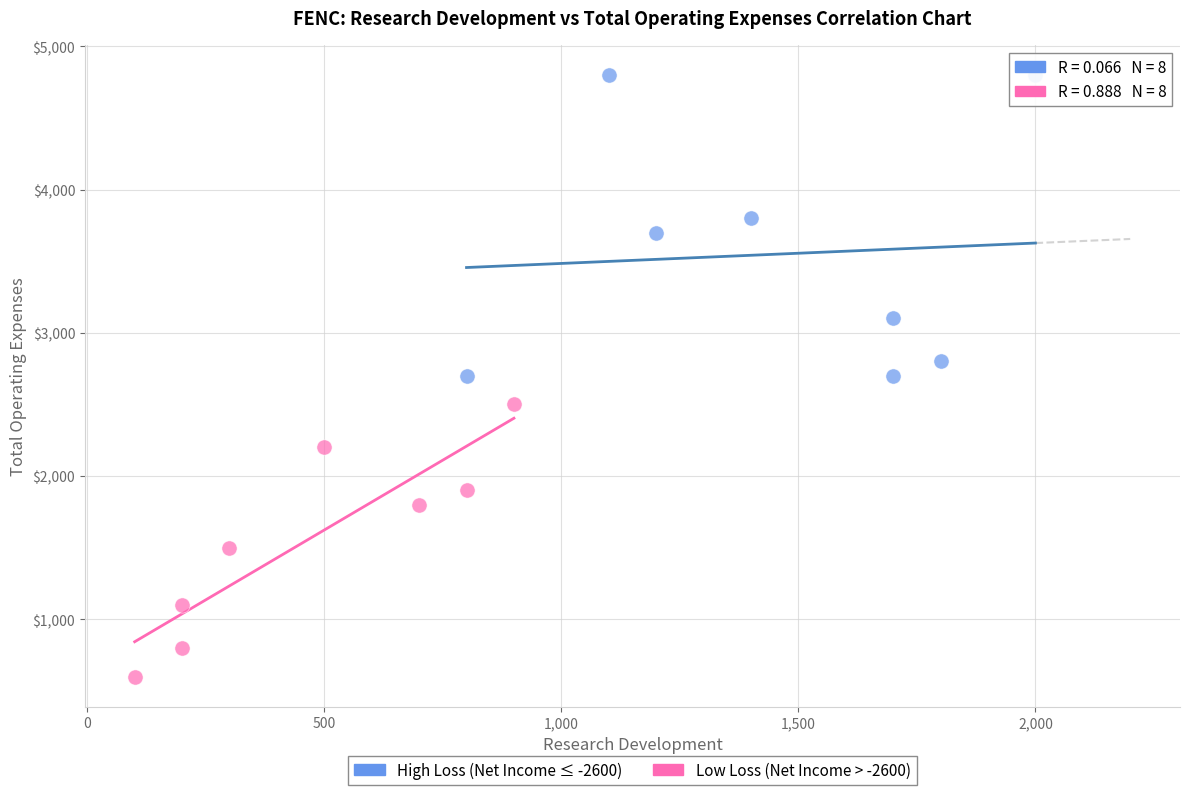

Which series reaches the minimum Y coordinate?

Low Loss (Net Income > -2600)